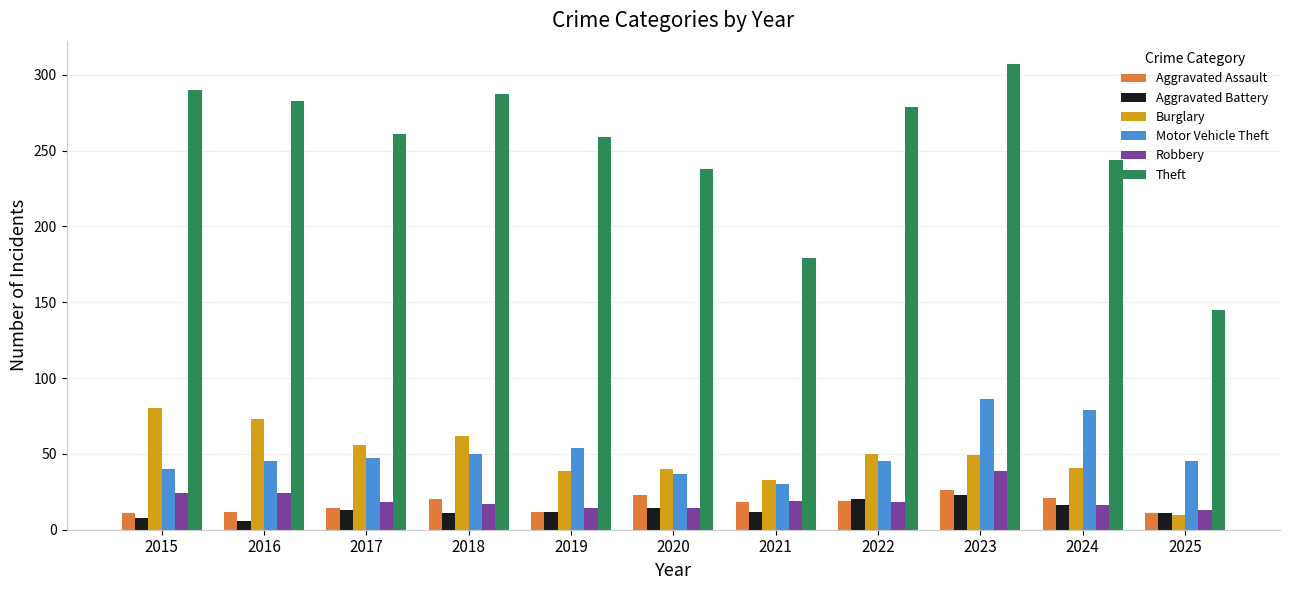

What is the average value of the Aggravated Battery series?

13